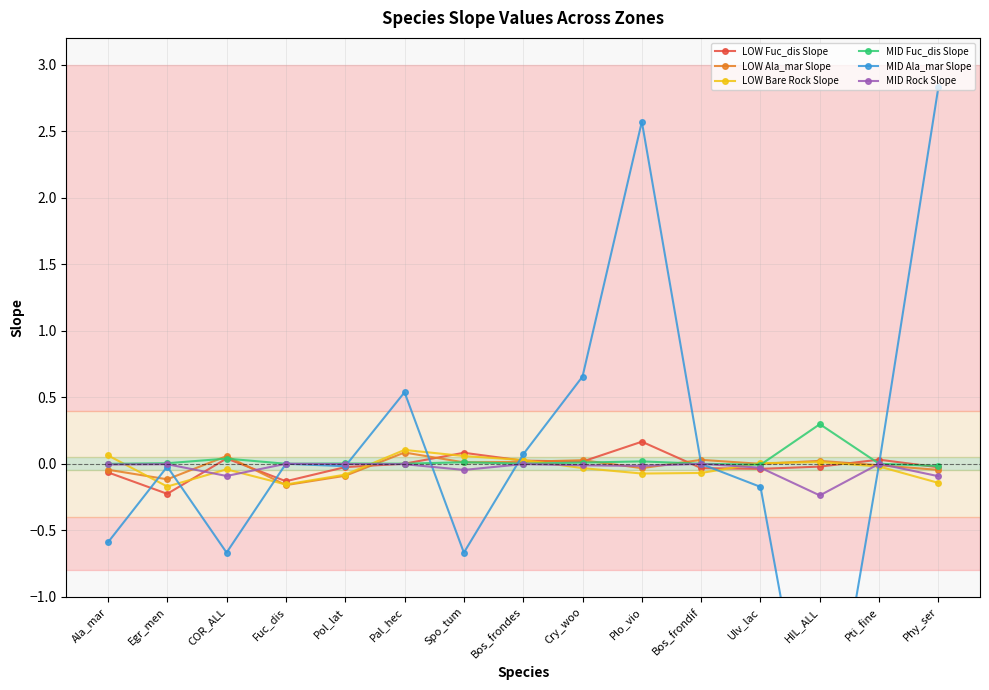

At which label does LOW Bare Rock Slope reach its peak?

Pal_hec